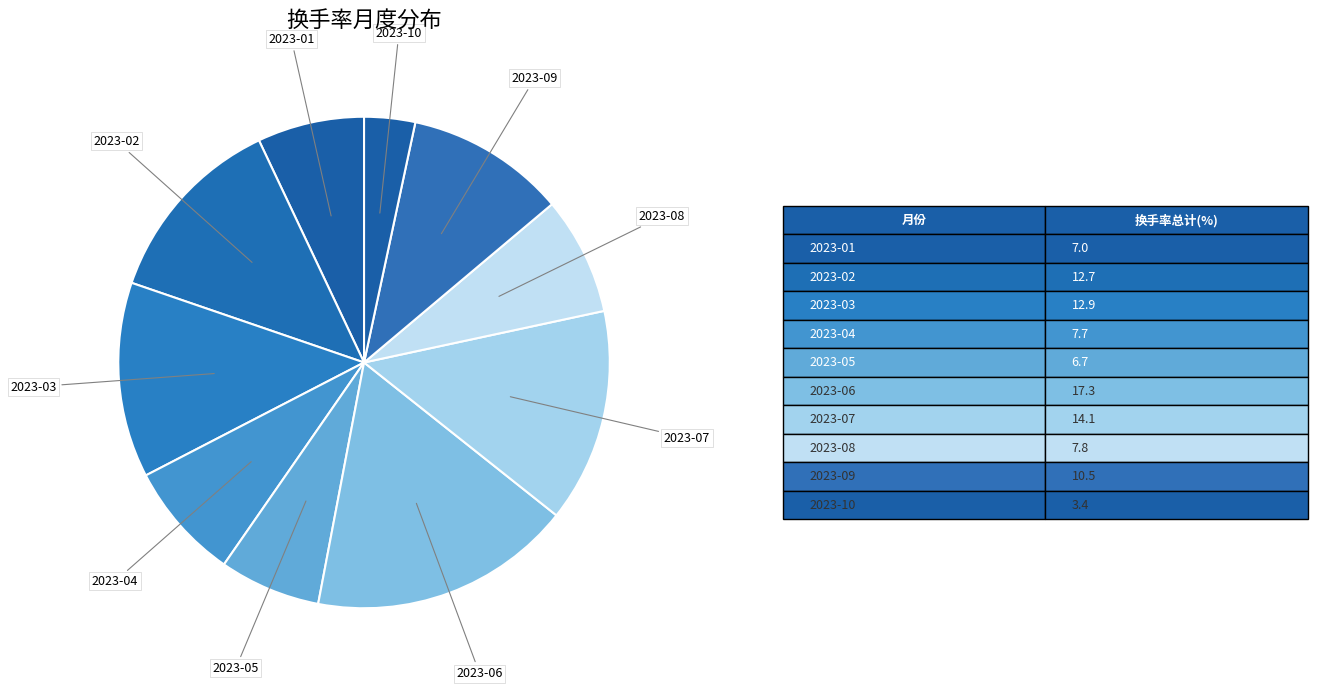

How many segments does this pie chart have?

10